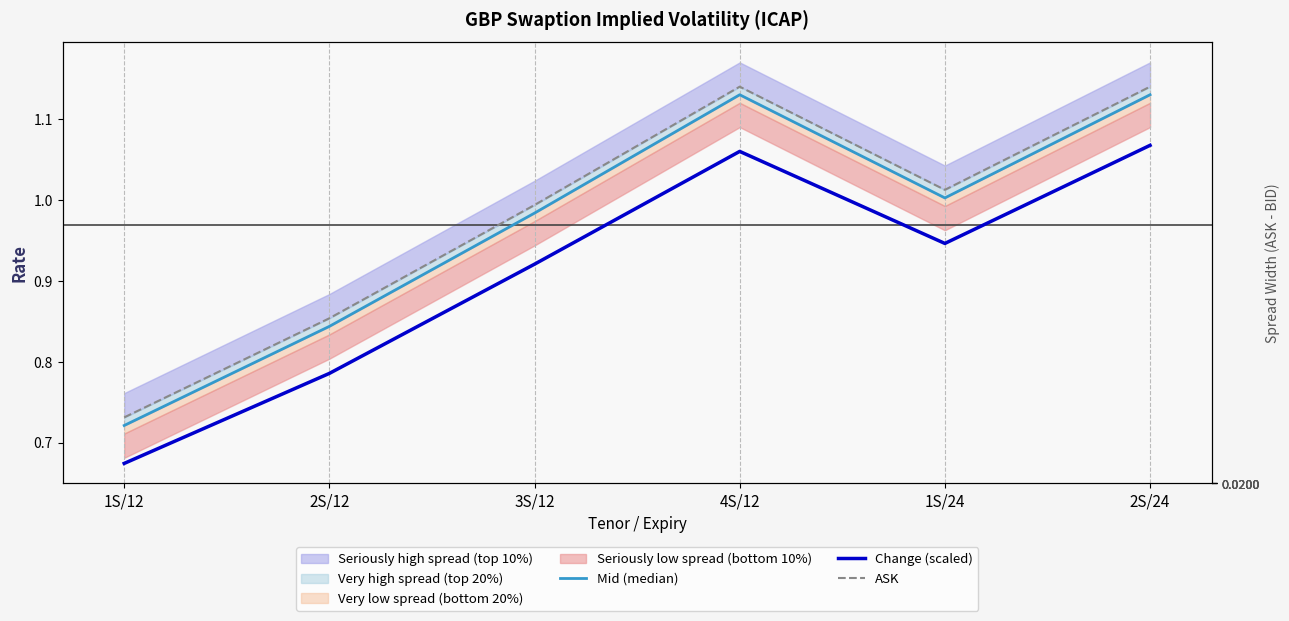

Rank the series by their maximum value, from highest to lowest.

ASK, Mid (median), Change (scaled)